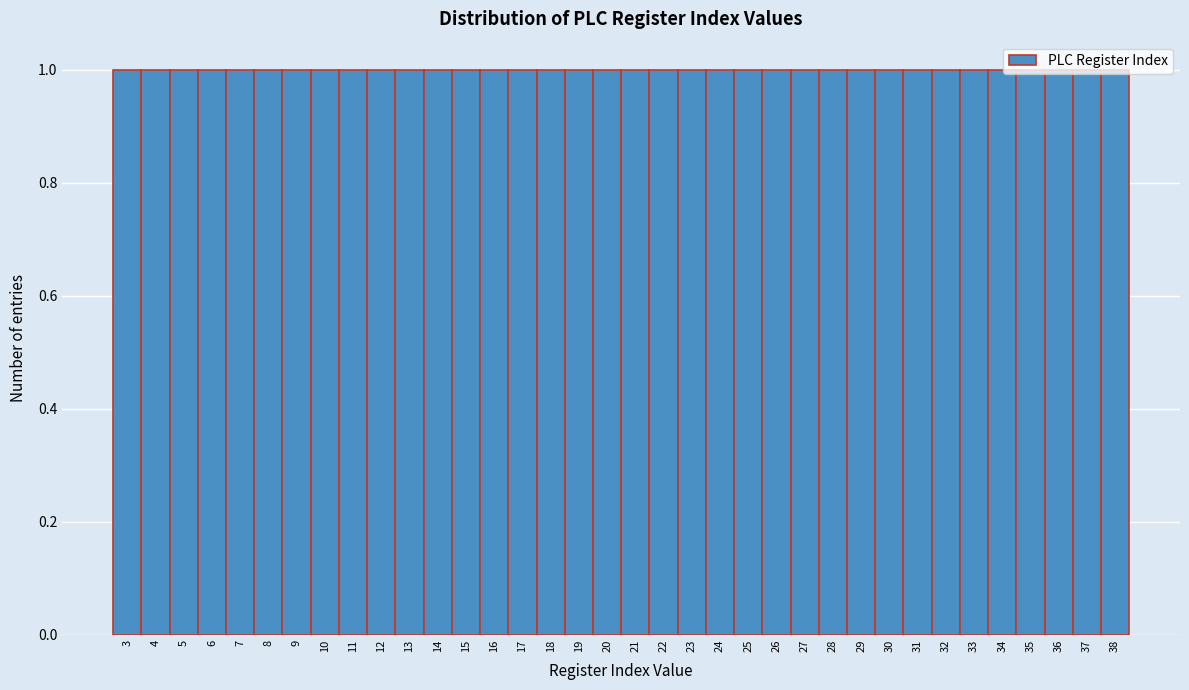

How tall is the bar that spans 20.5 to 21.5 on the x-axis? The values are not printed on the chart, so give them approximately, as read against the axis.

1